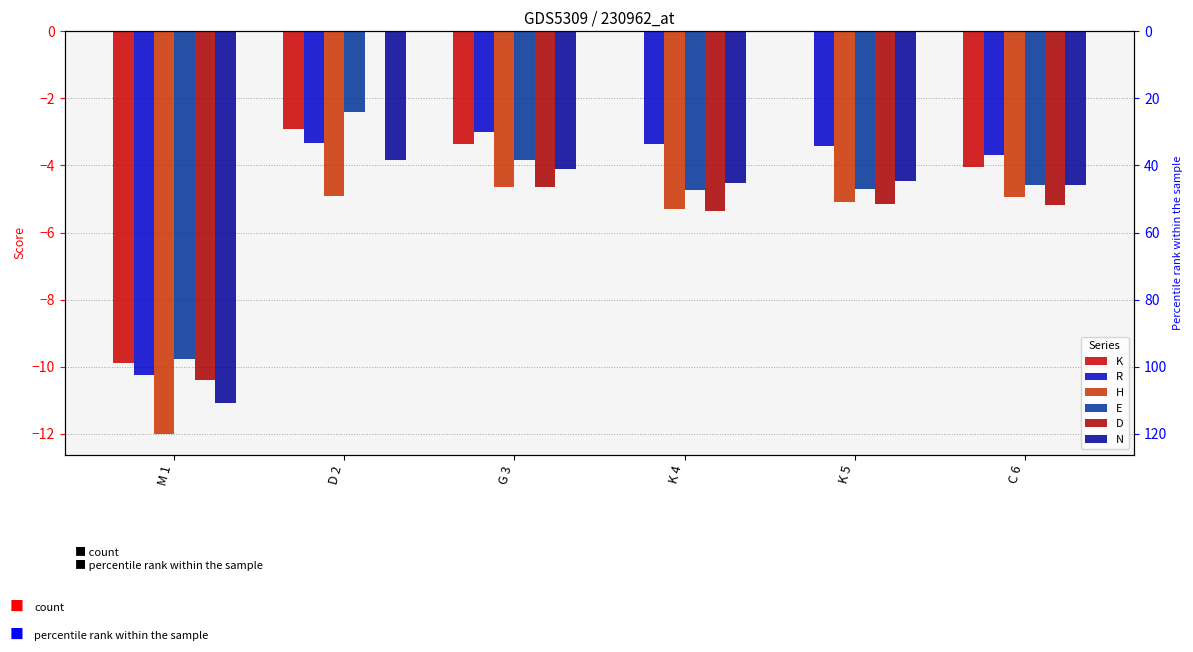

Which has a higher value, M 1 or K 5?

K 5